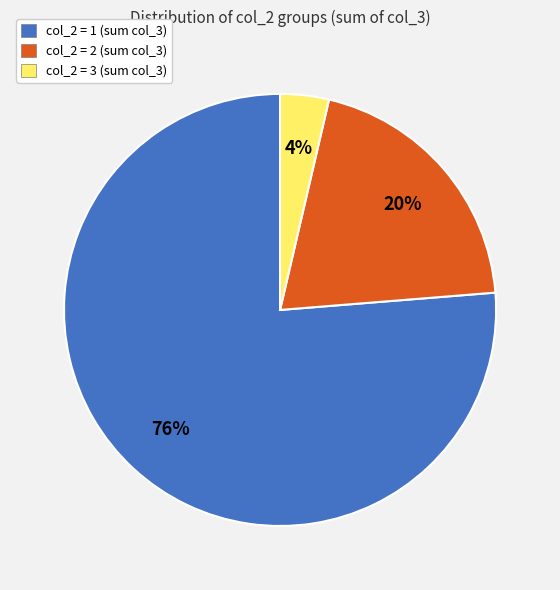

Do col_2 = 3 (sum col_3) and col_2 = 1 (sum col_3) together represent more than half of the pie?

Yes